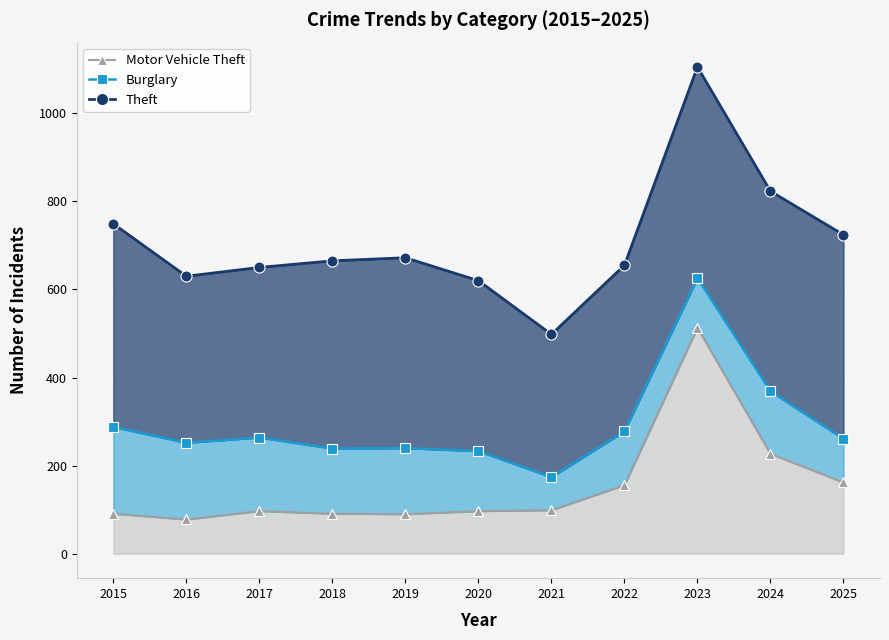

What is the maximum value shown in the chart?

1105